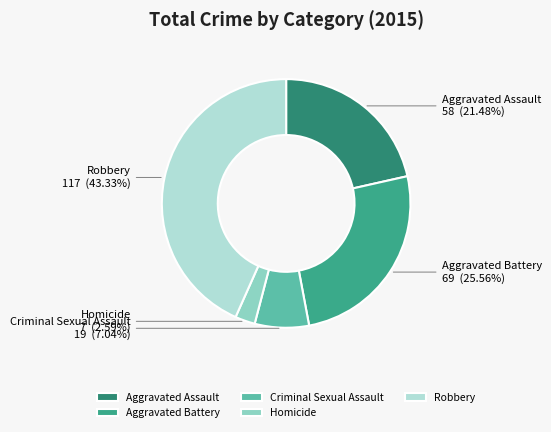

What is the ratio of the value at Aggravated Battery to the value at Robbery?

0.6